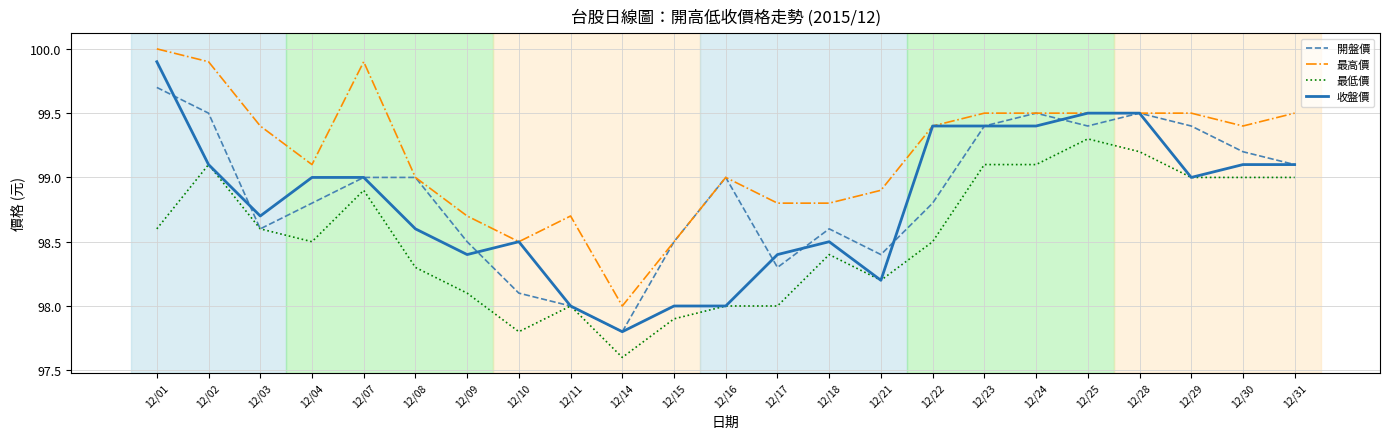

How many categories are shown in the chart?

23